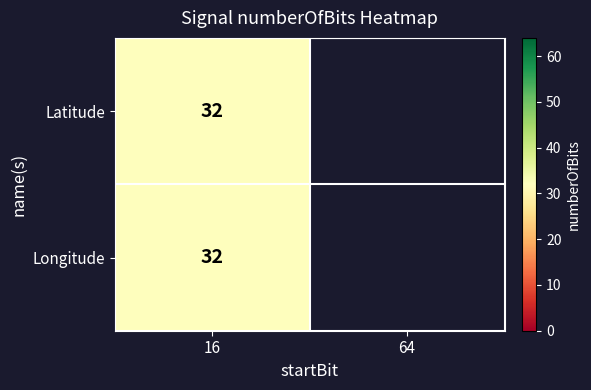

Count the number of data series in this chart.

2